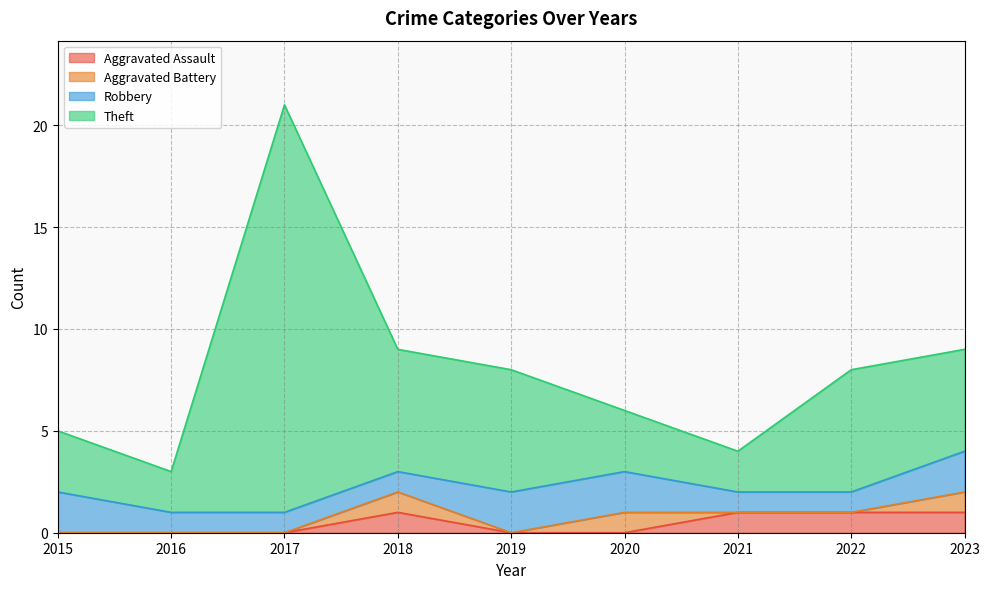

Between 2020 and 2022, which is larger?

2022